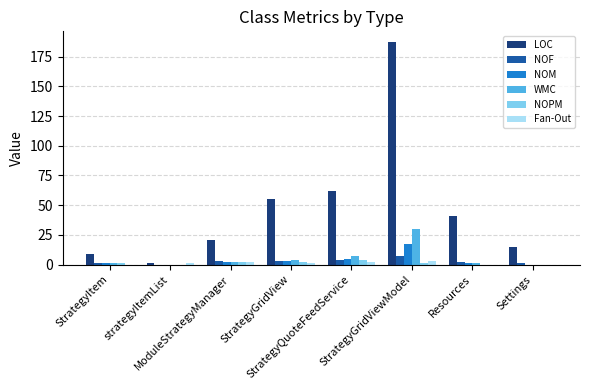

Which category has the highest value across all series?

StrategyGridViewModel